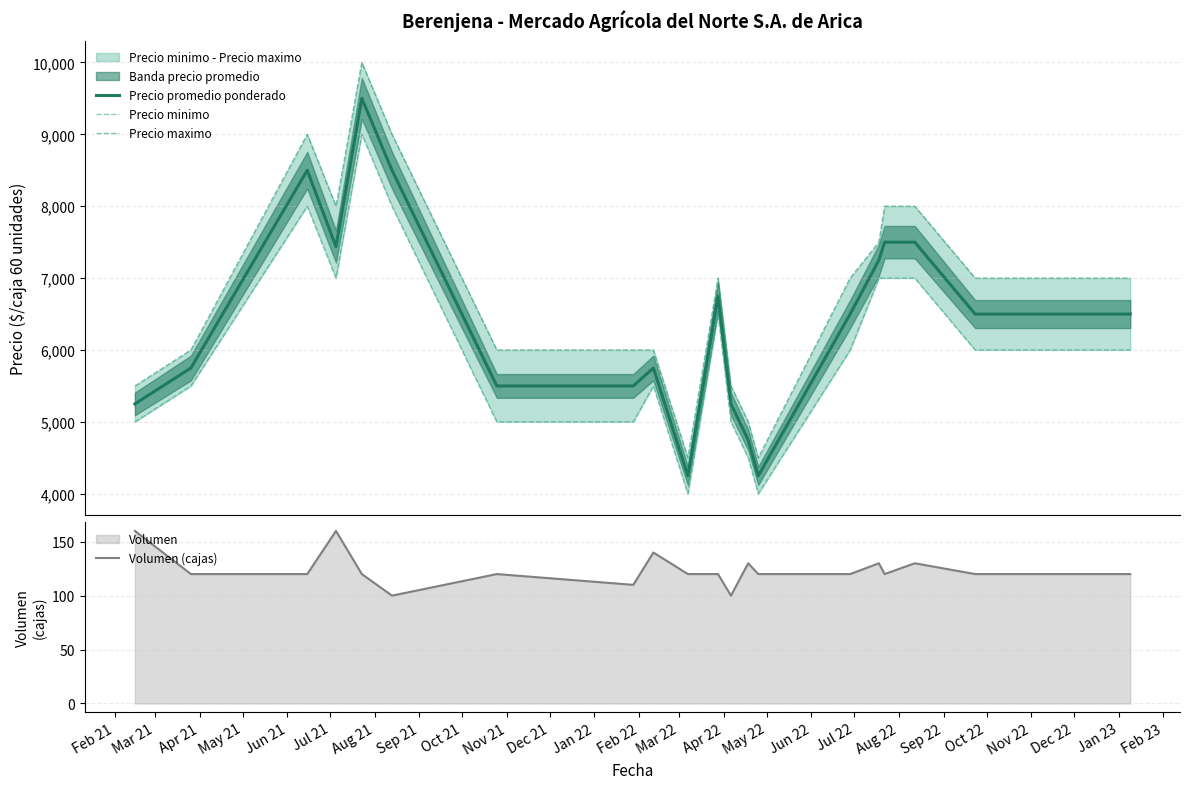

What is the highest value of the Precio promedio ponderado series?

9500